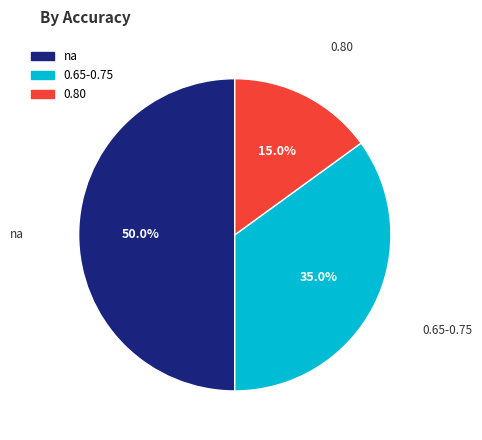

To the nearest percent, what is the average slice percentage?

33%